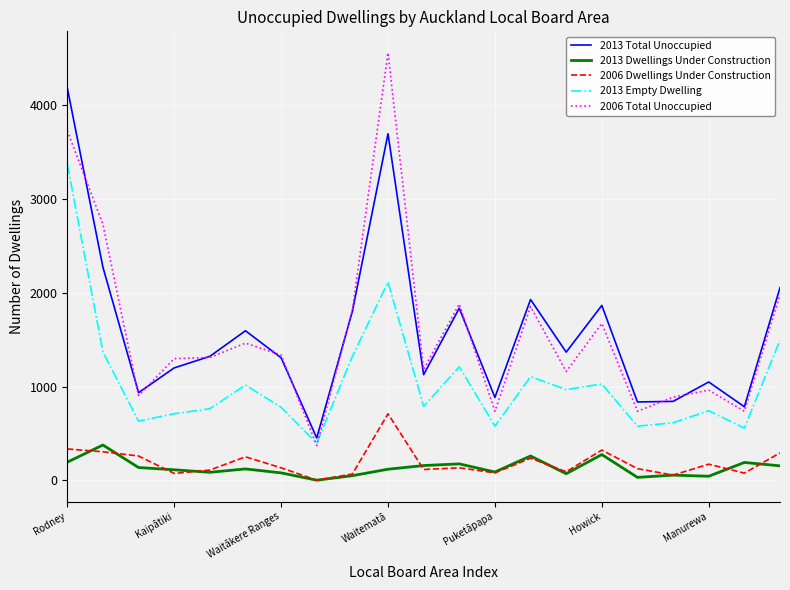

True or false: 2006 Dwellings Under Construction and 2013 Empty Dwelling intersect in this chart.

False